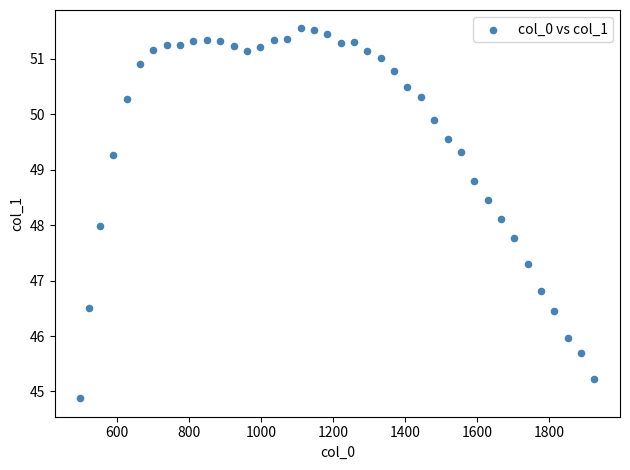

What is the range of Y values (max minus min)?

6.7